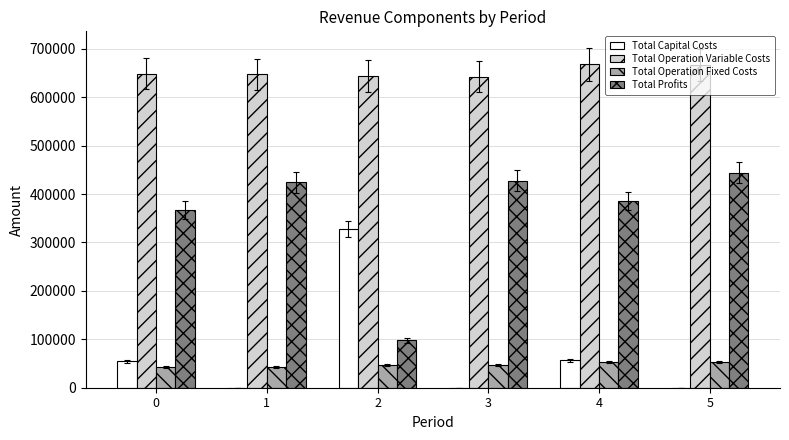

The Total Operation Variable Costs series shows 642096.6 at 3. True or false?

True